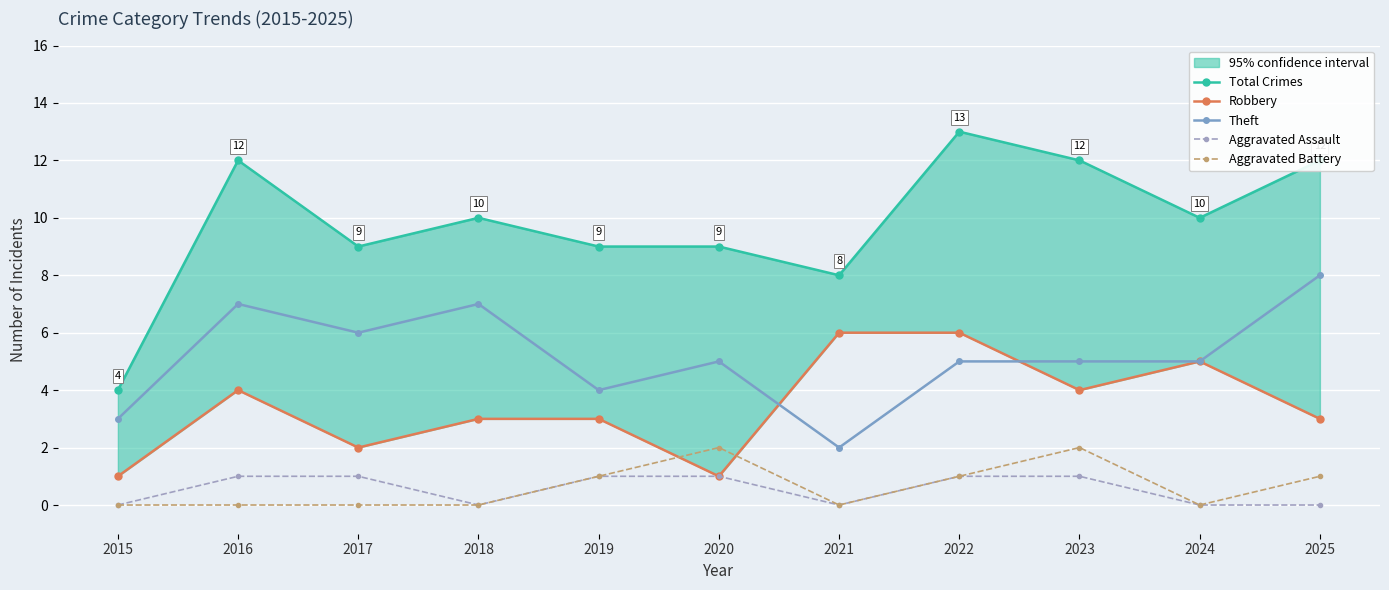

How many Total Crimes values are between 9 and 12?

8